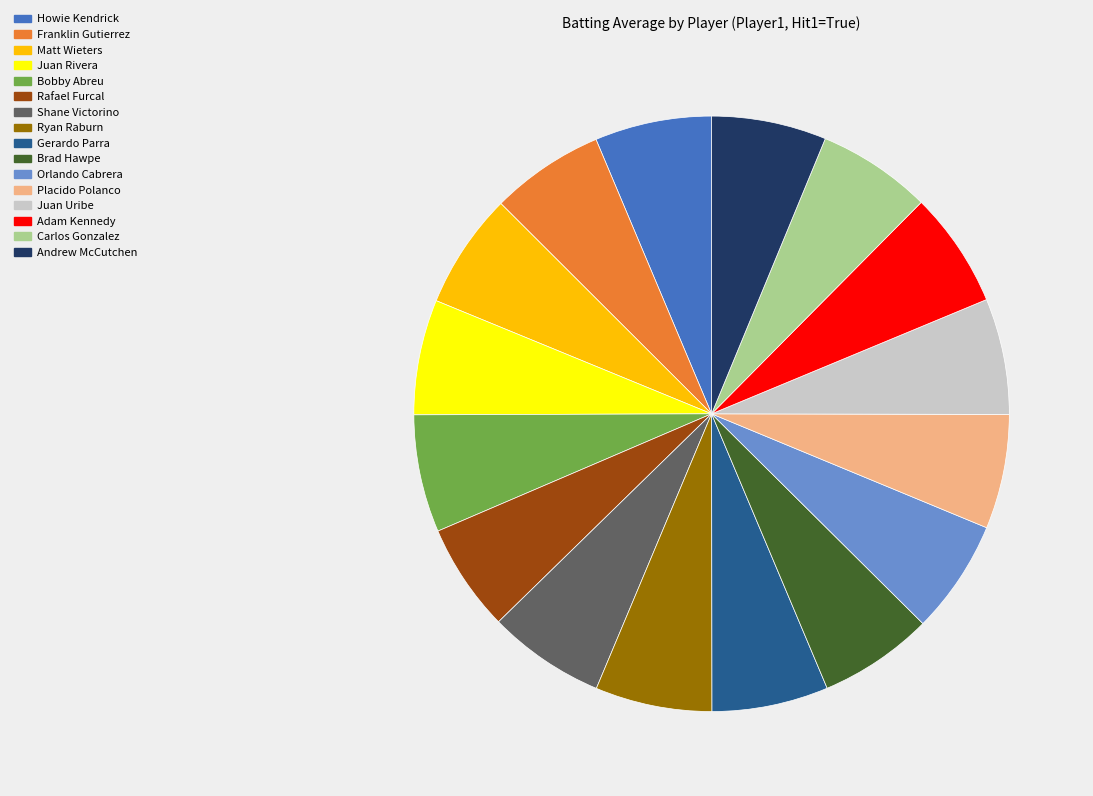

Combined, do Shane Victorino and Gerardo Parra account for over 50%?

No